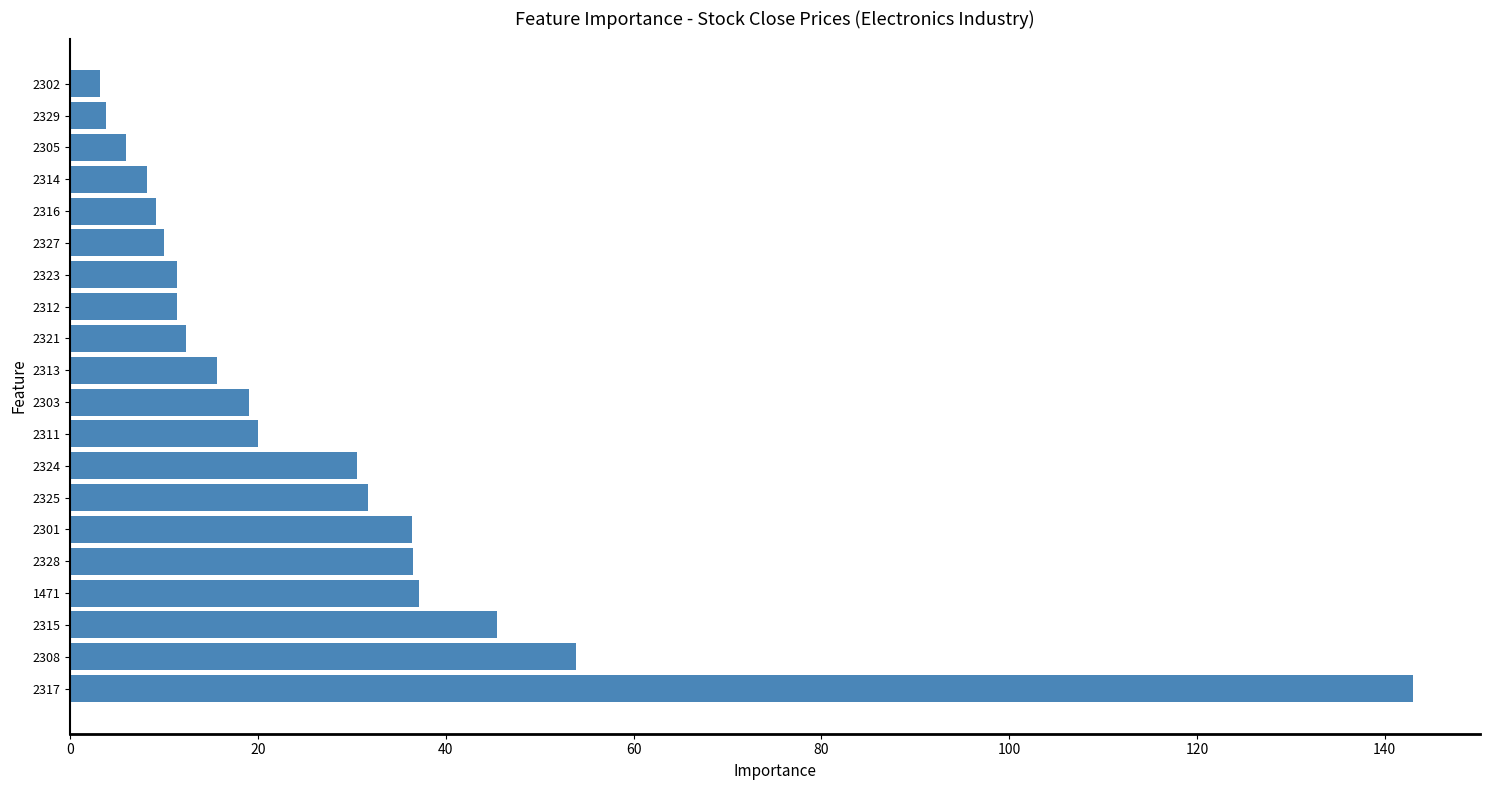

What is the smallest value displayed?

3.1